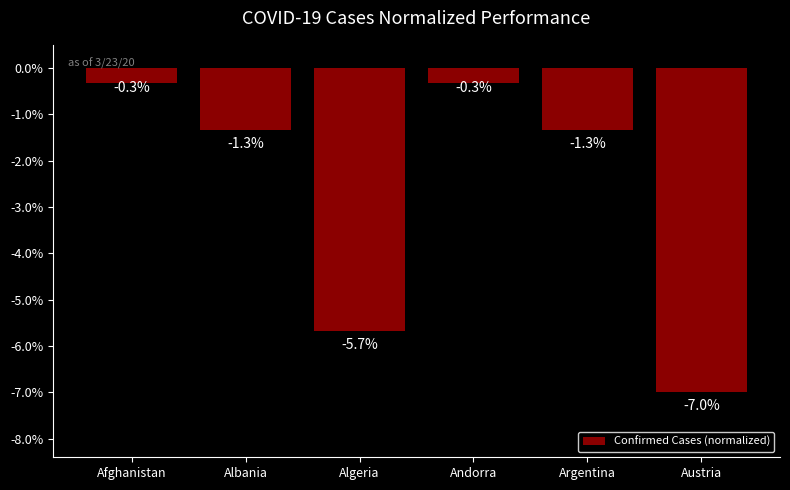

What is the change in value from Algeria to Austria?

-1.3